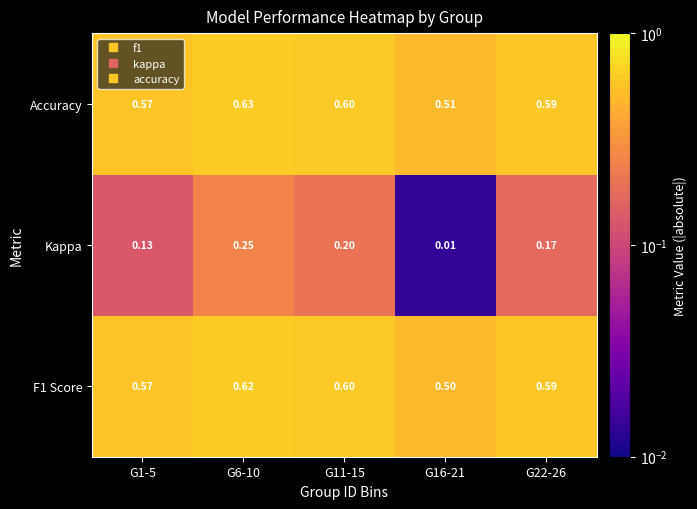

Is the value of Accuracy at G22-26 greater than the value of Kappa at G6-10?

Yes